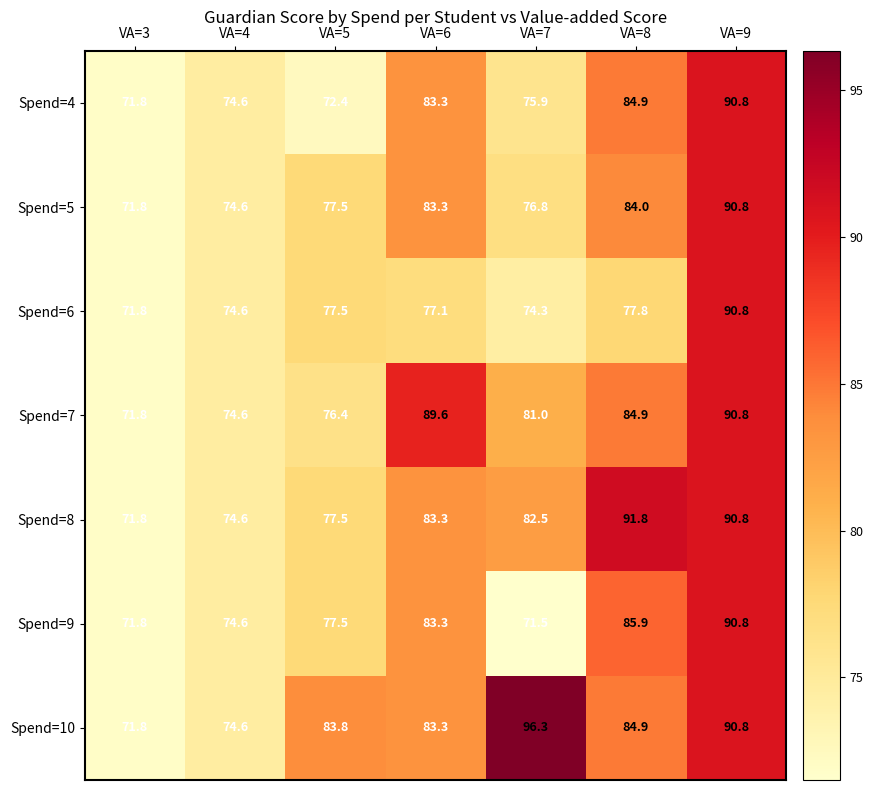

Where is Spend=9 nearest to the value 81?

VA=6